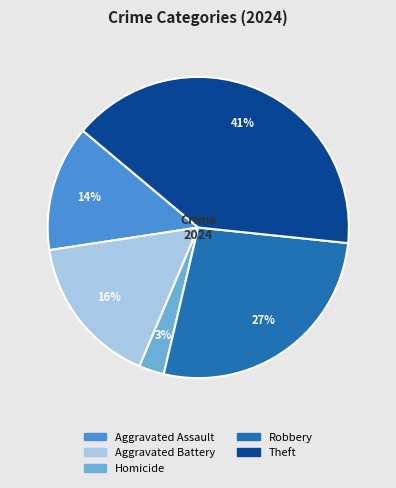

To the nearest percent, what is the average slice percentage?

20%